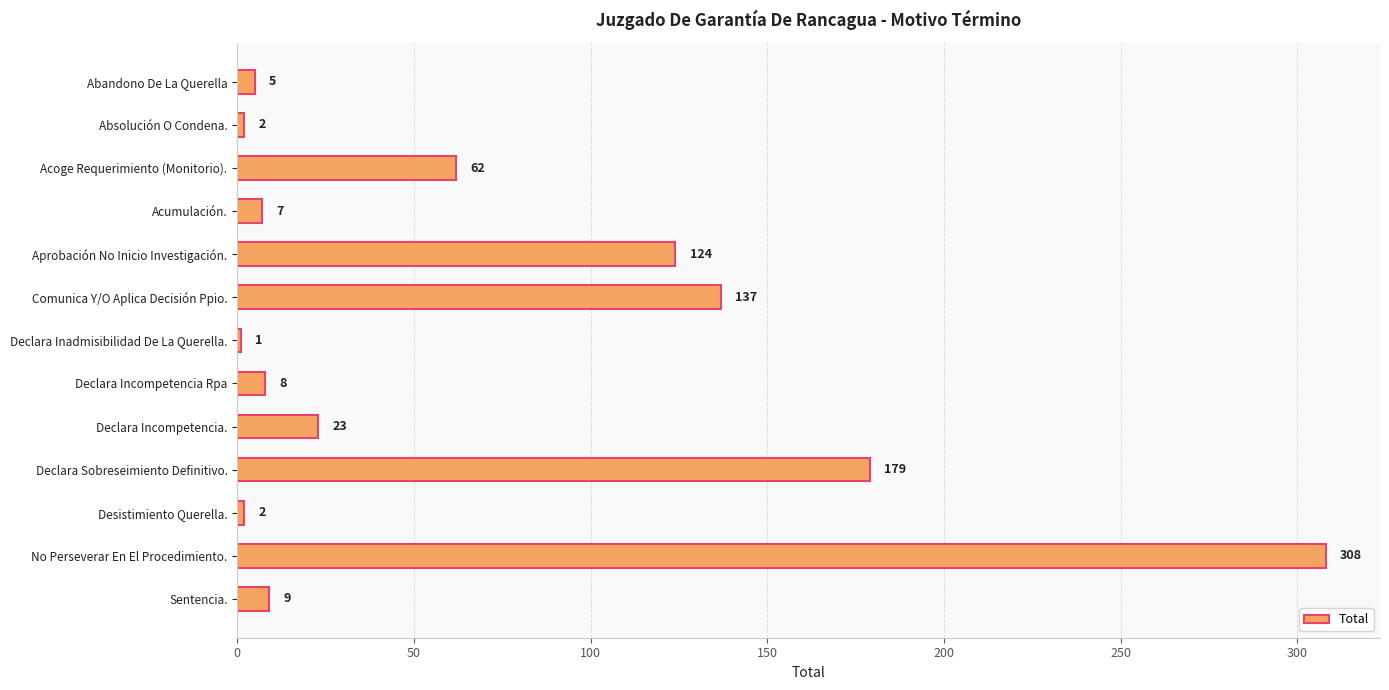

What position from the top is No Perseverar En El Procedimiento.?

12